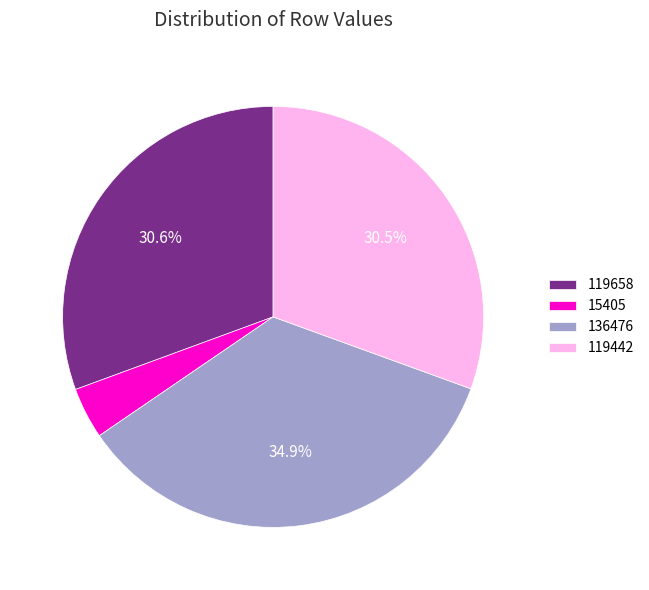

To the nearest percent, what is the difference between the largest and smallest slice percentages?

31%